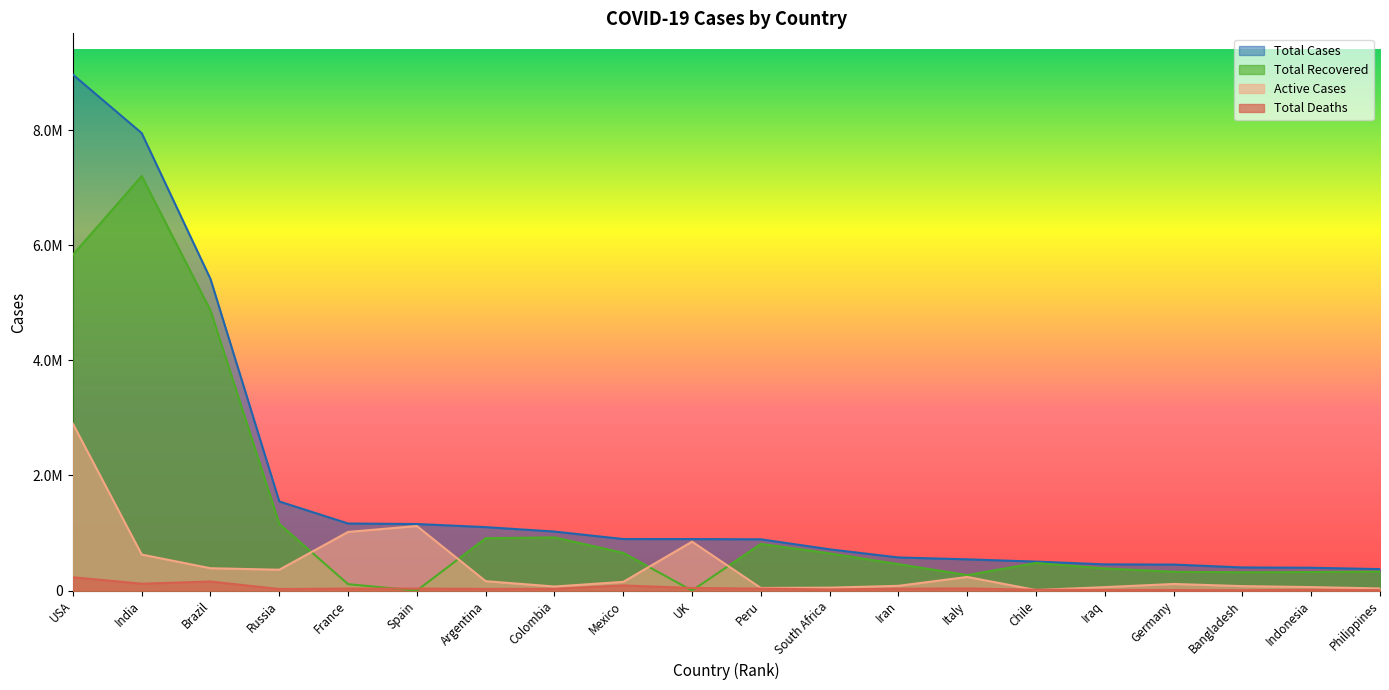

At which label is Total Deaths closest to 118441?

India